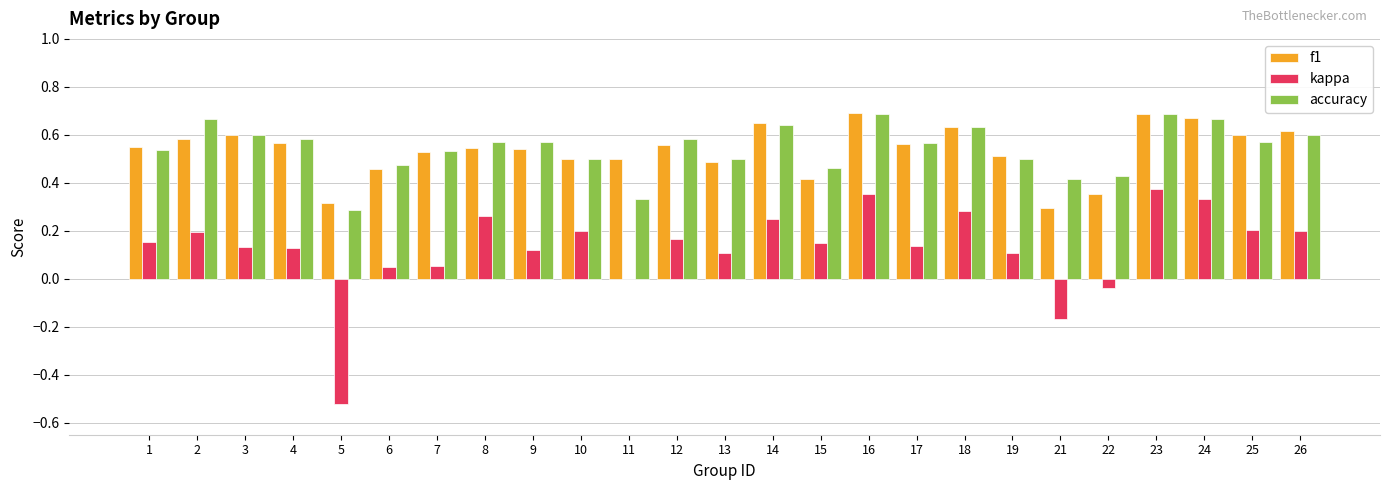

Between 15 and 16, which series saw the biggest shift?

f1